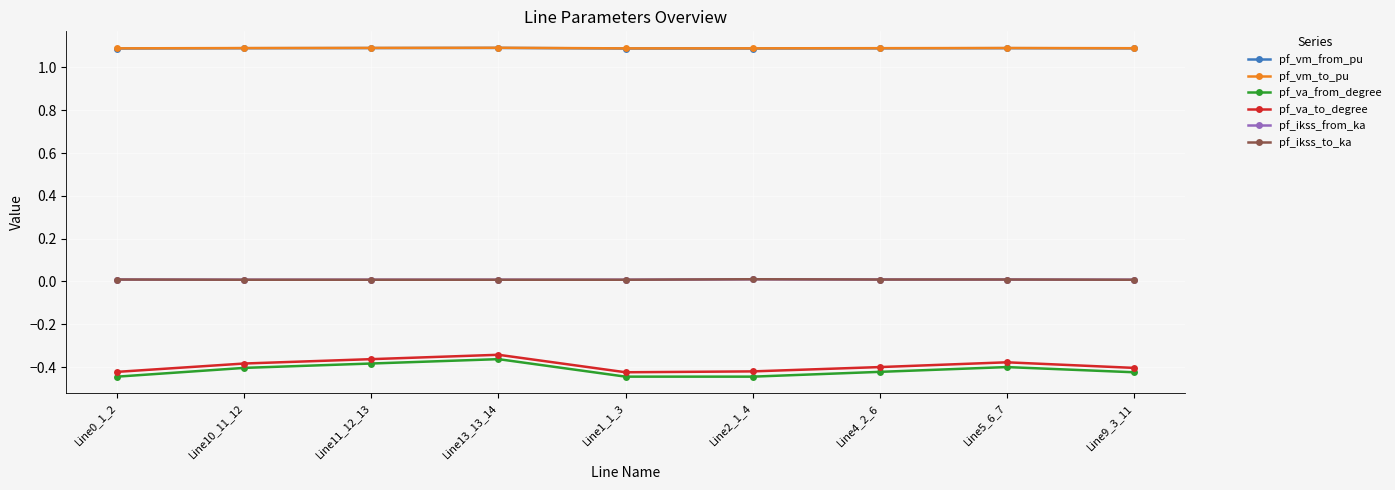

Which series has the largest range (max minus min)?

pf_va_from_degree